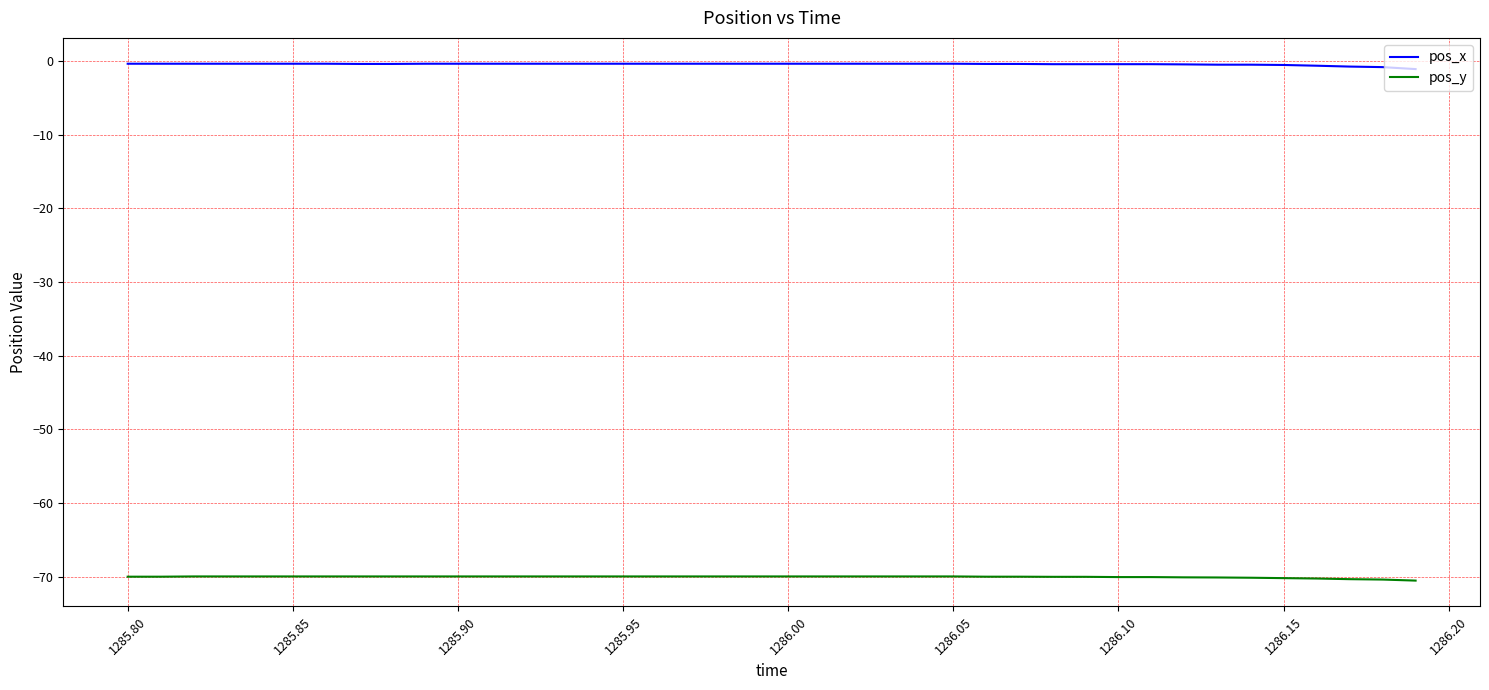

List the series in order of their overall mean, lowest first.

pos_y, pos_x